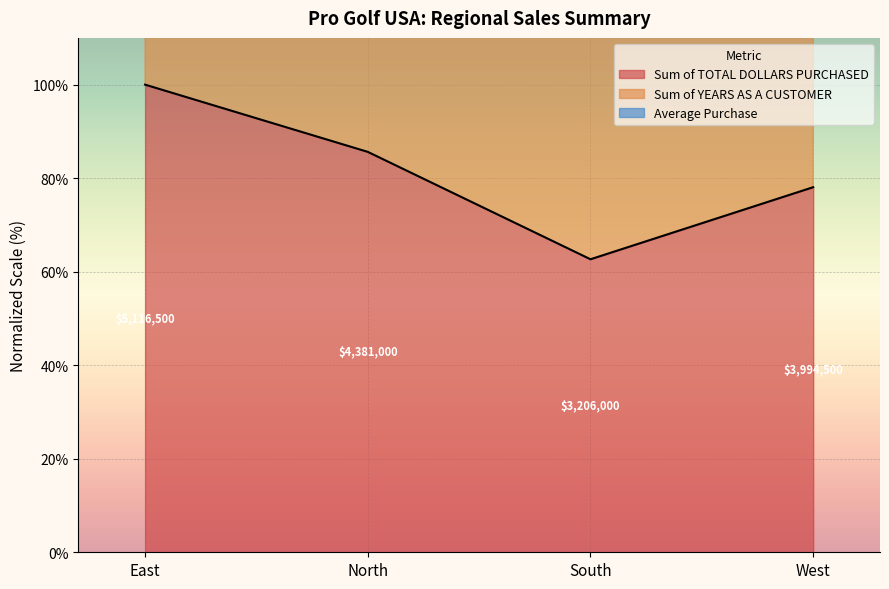

The Sum of YEARS AS A CUSTOMER series shows 77.9 at South. True or false?

False